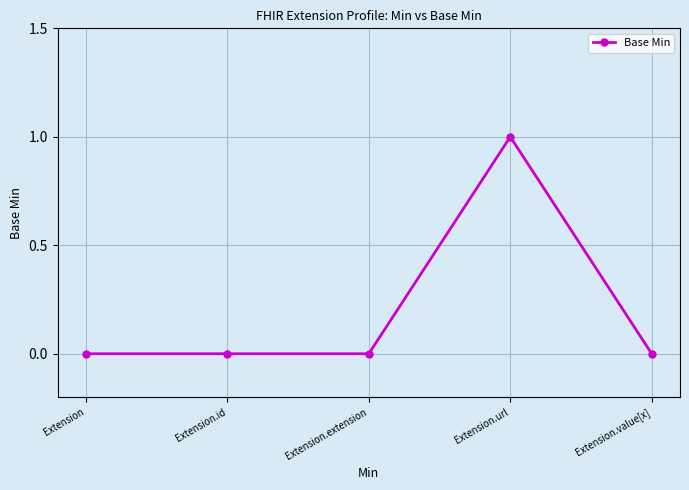

True or false: there are more than 0 points higher than both neighbors.

True